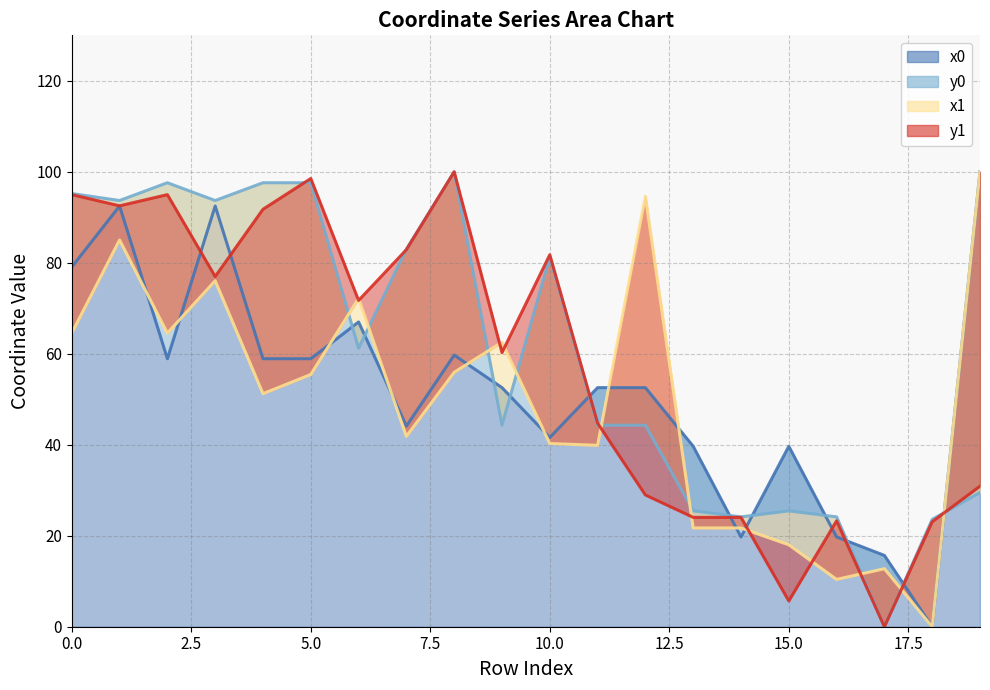

What is the spread (max minus min) of values at 3?

17.6